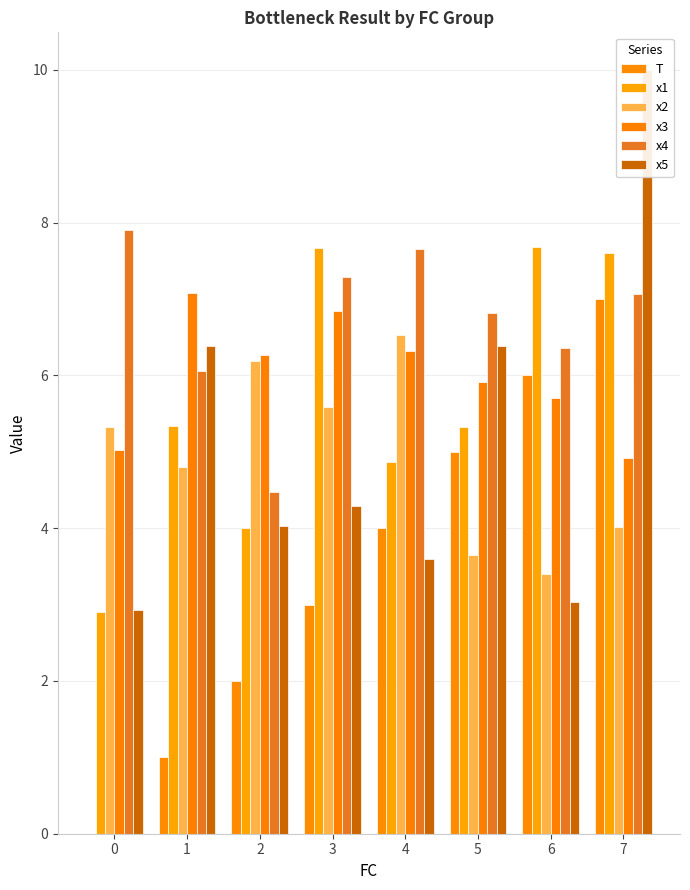

Between 7 and 6, which is larger?

7